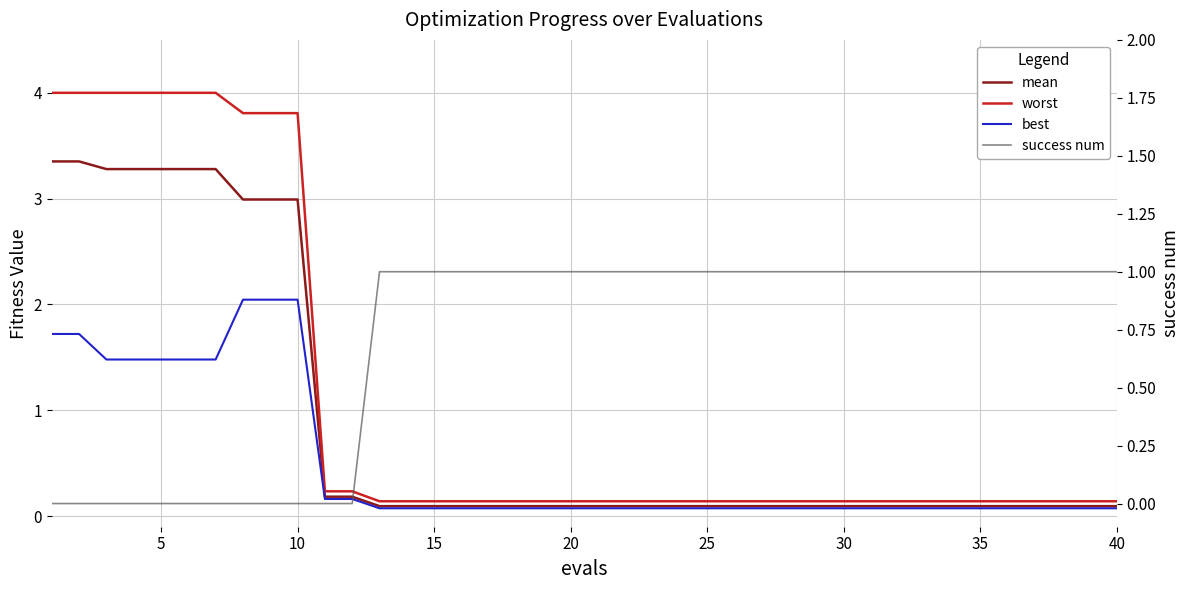

At how many categories does at least one series exceed 3?

10